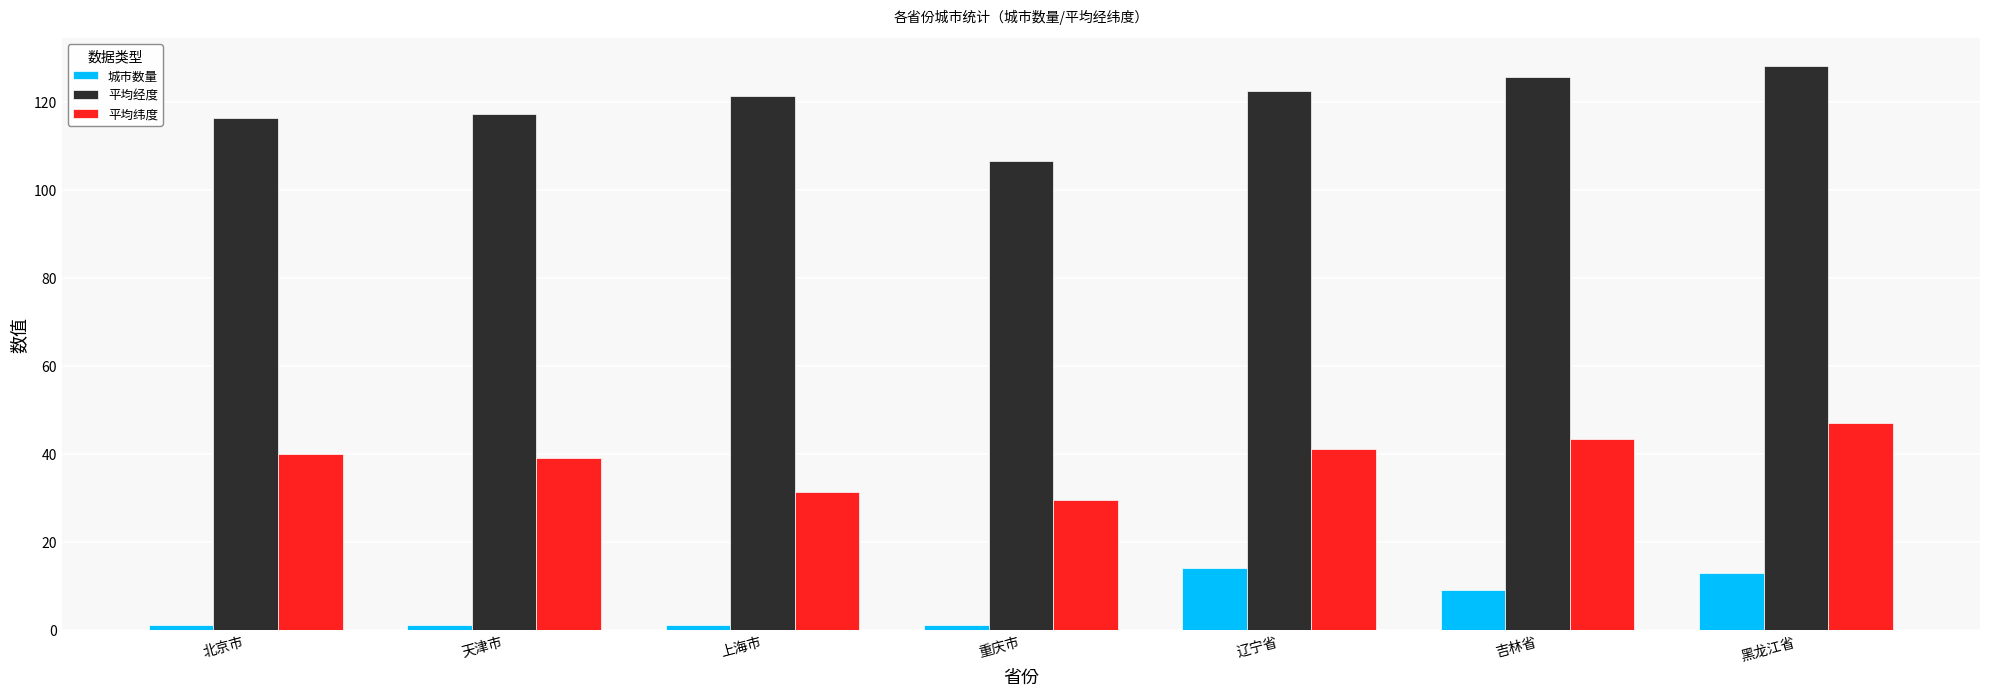

Read the 平均经度 value at 辽宁省.

122.5